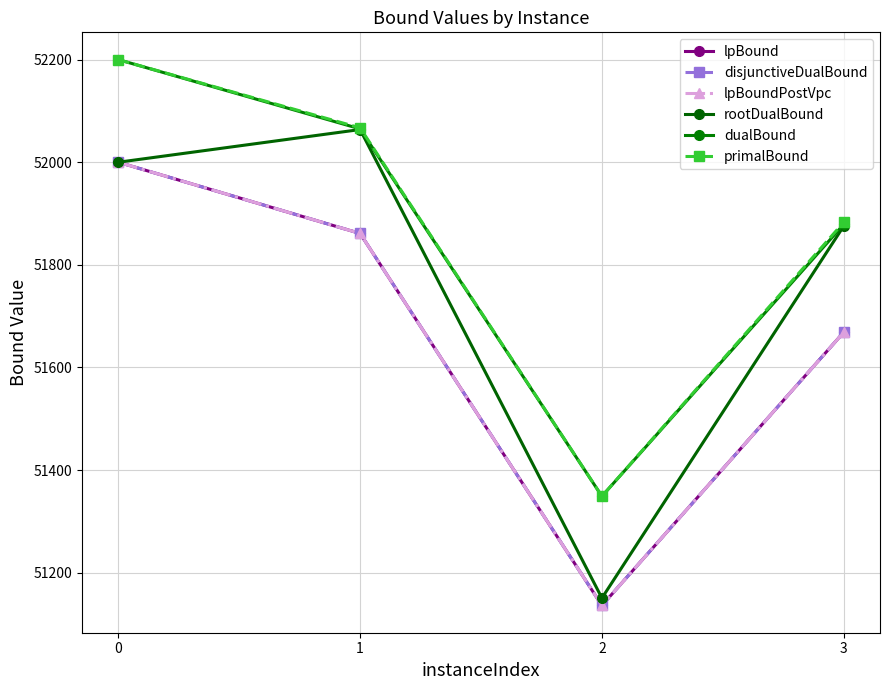

Is the value of lpBound at 3 greater than the value of rootDualBound at 0?

No